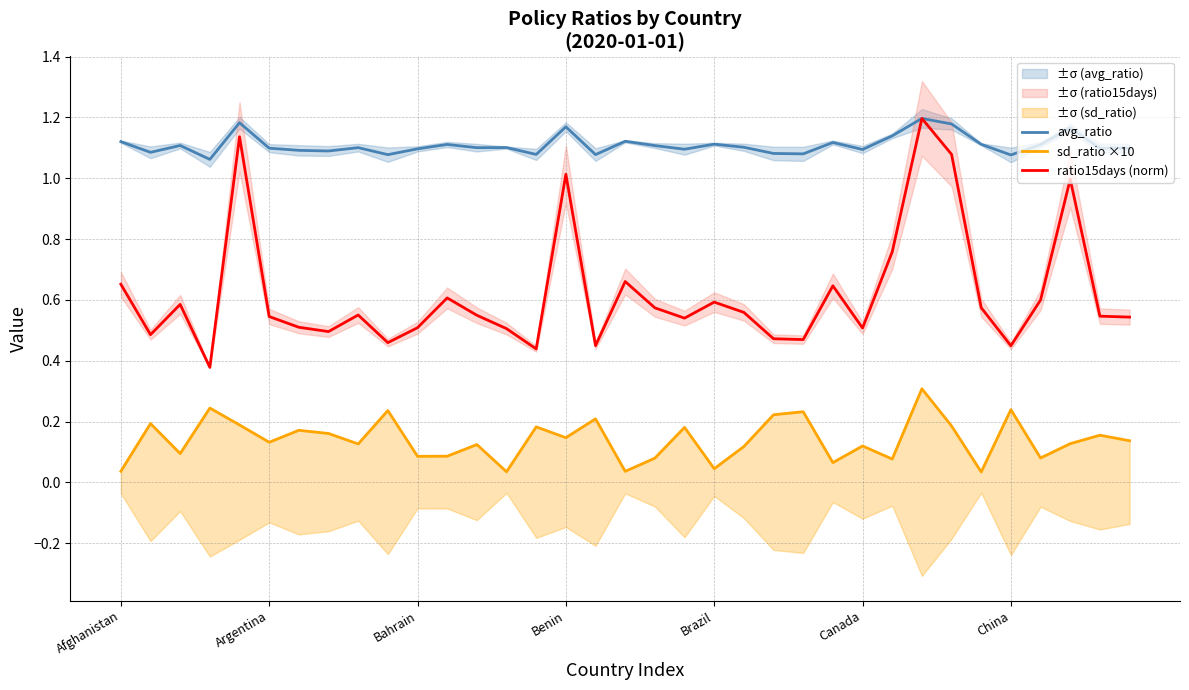

The value of ratio15days (norm) at Bahrain is 0.2. True or false?

False